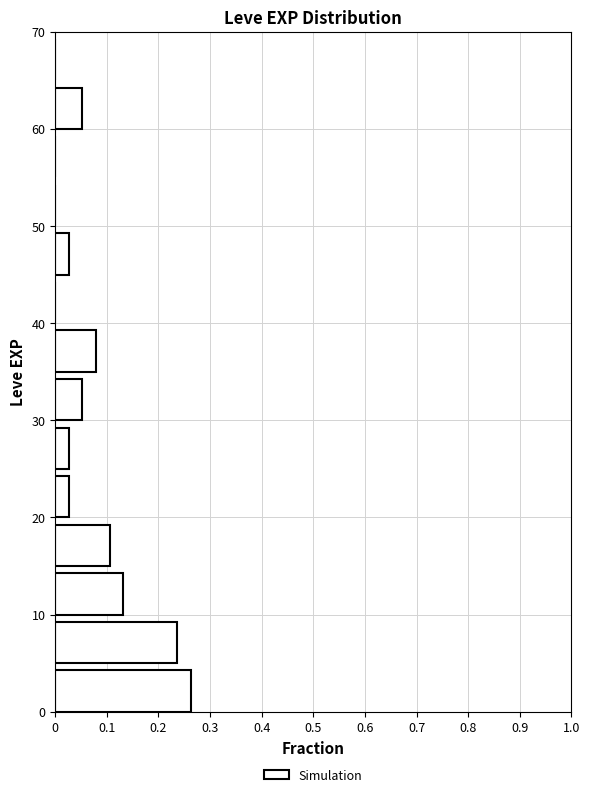

Which range on the y-axis has the longest bar?

0 to 5